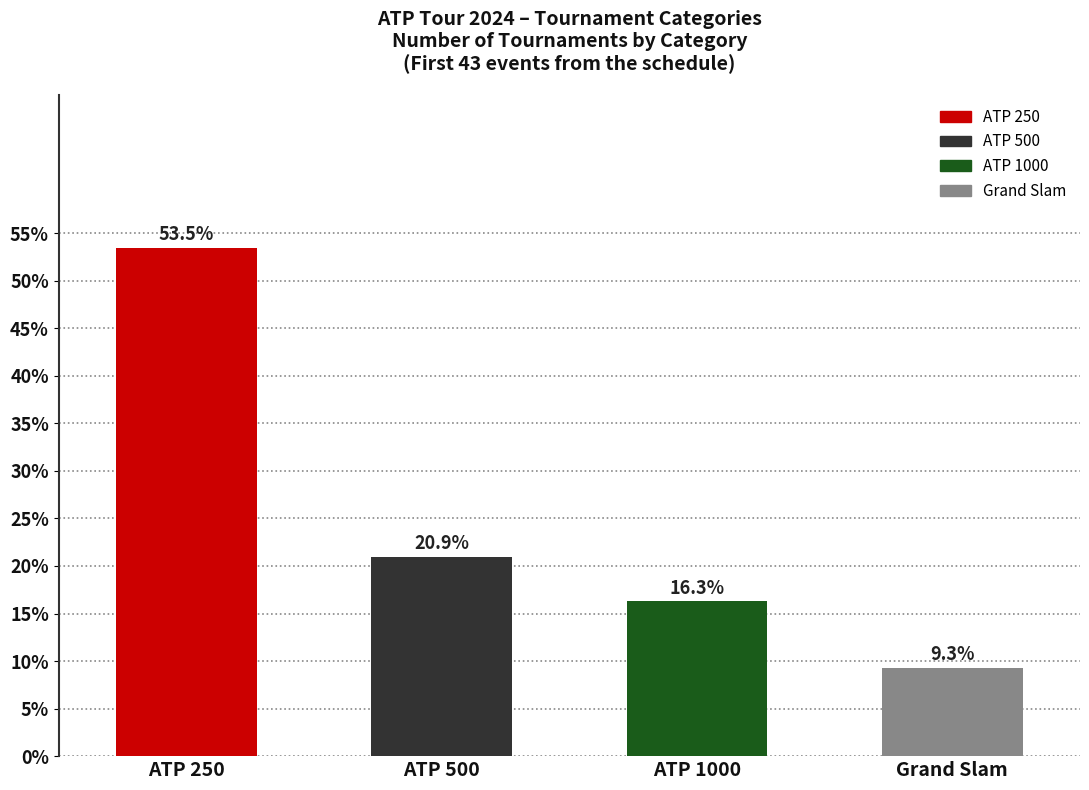

What is the label of the 3rd bar from the right?

ATP 500